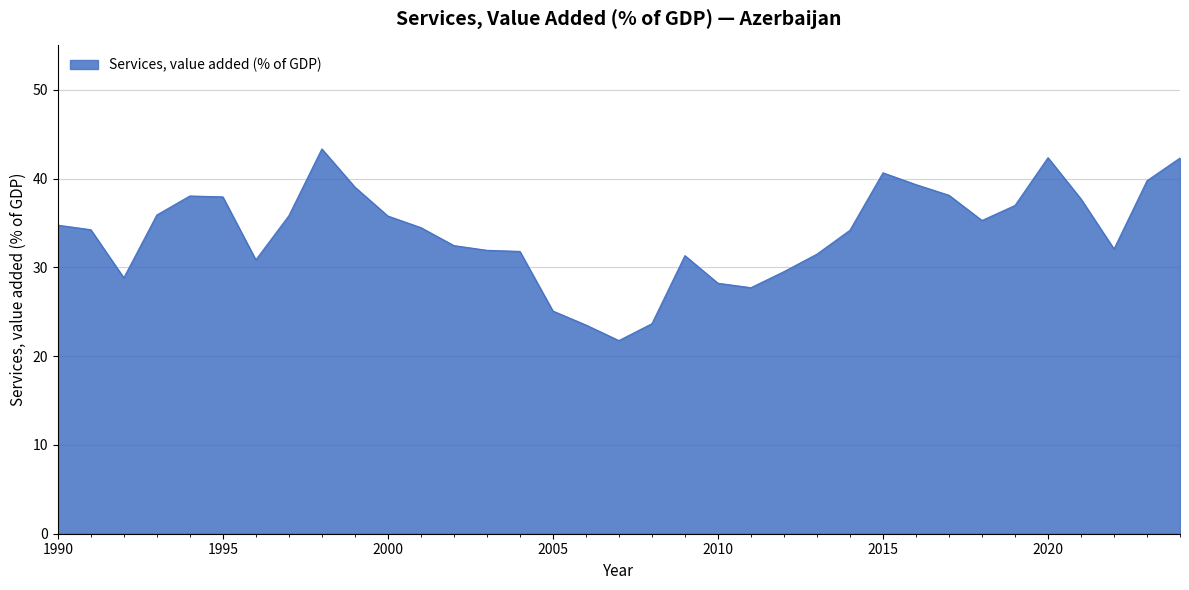

What is the smallest value displayed?

21.8